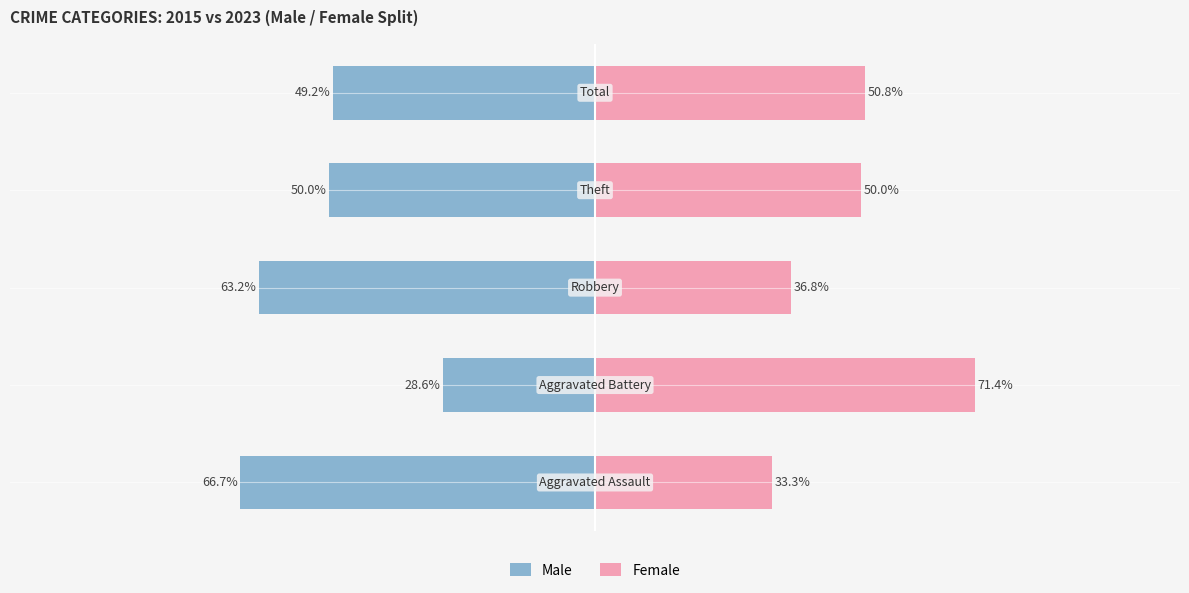

At how many categories does at least one series exceed -20?

5